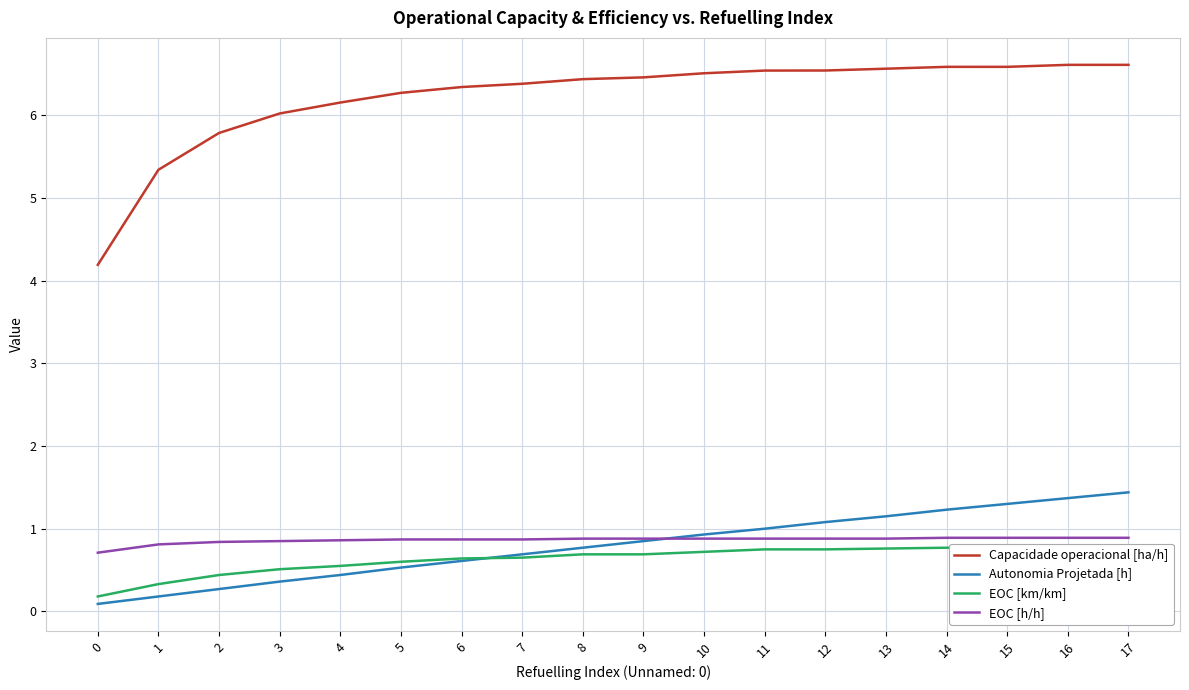

List the series in order of their peak value, lowest first.

EOC [km/km], EOC [h/h], Autonomia Projetada [h], Capacidade operacional [ha/h]